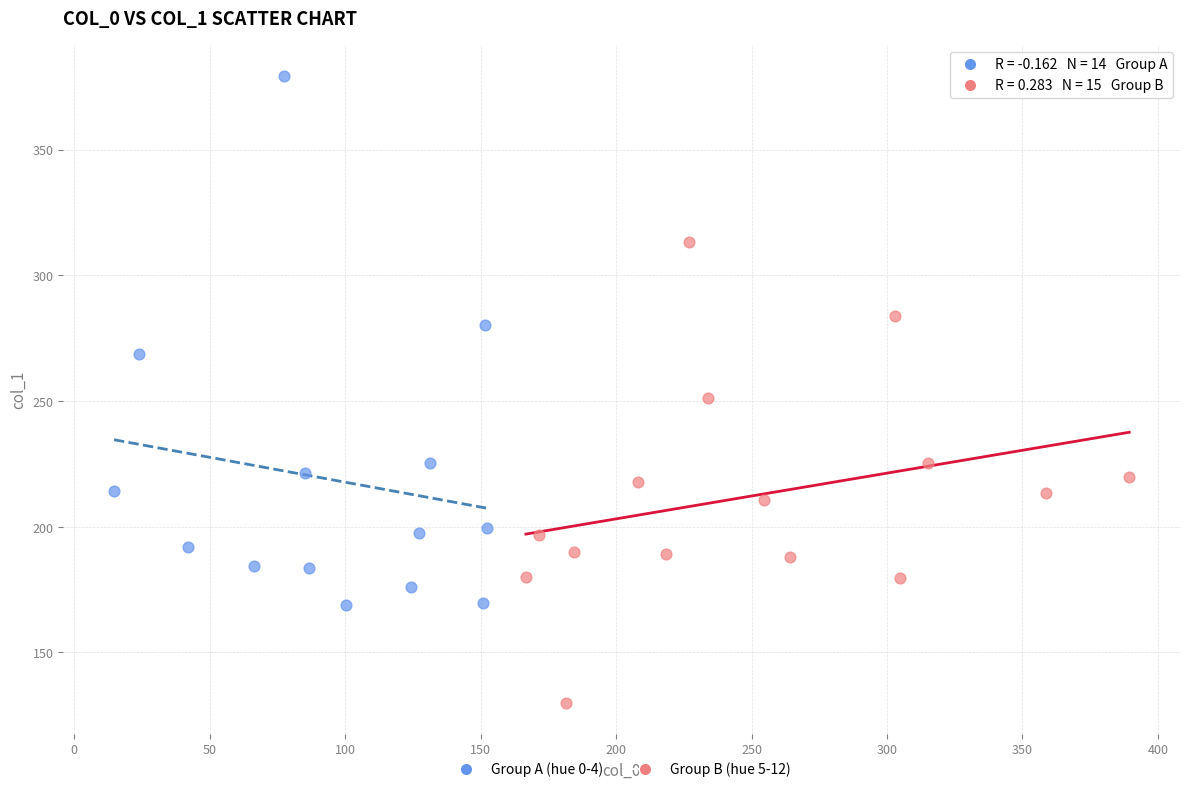

Which series reaches the minimum Y coordinate?

Group B (hue 5-12)